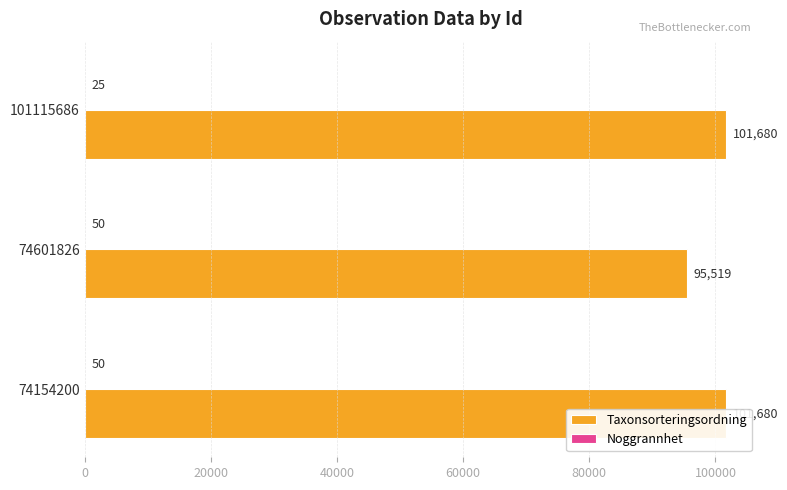

Which series changed the most between 74154200 and 101115686?

Noggrannhet